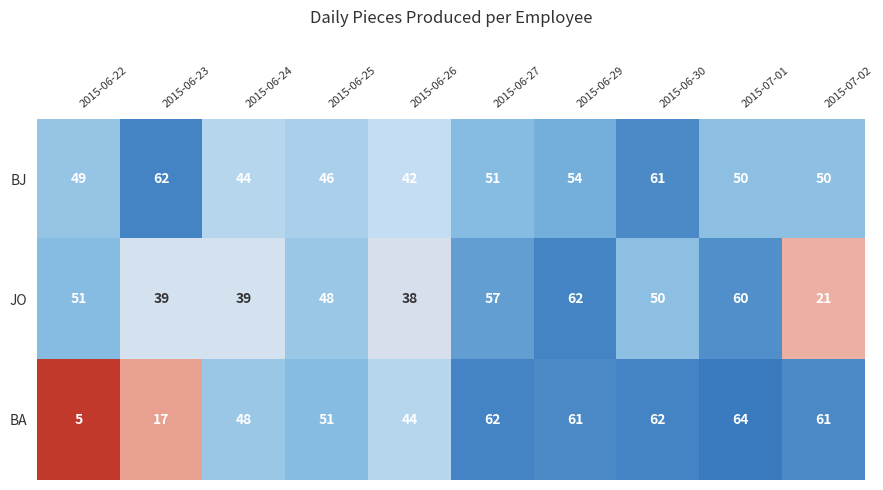

What is the sum of the BA values at 2015-06-29 and 2015-06-23?

78